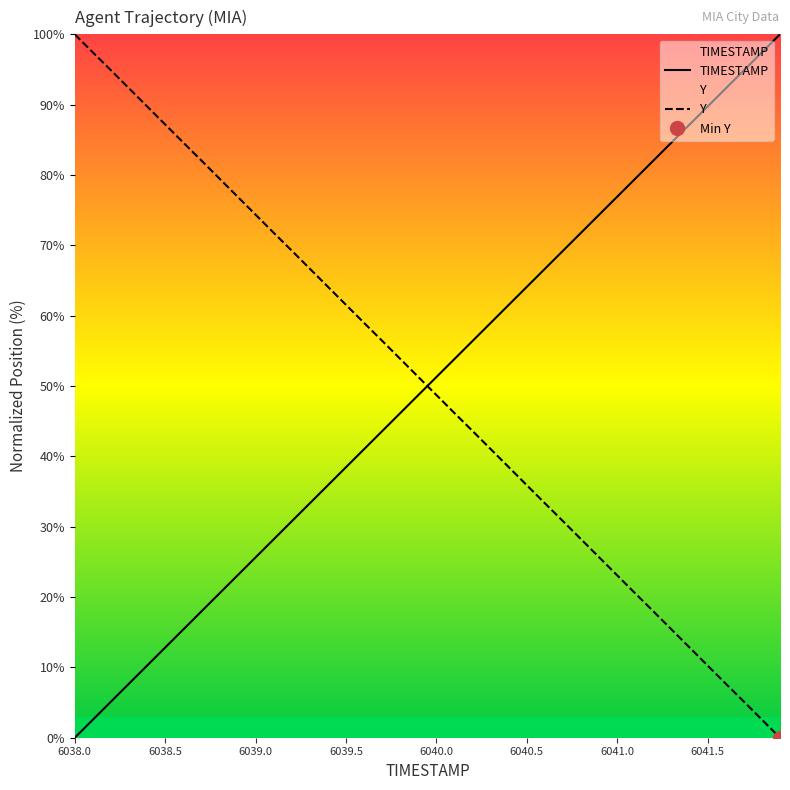

How many data points in Y are above 51?

20